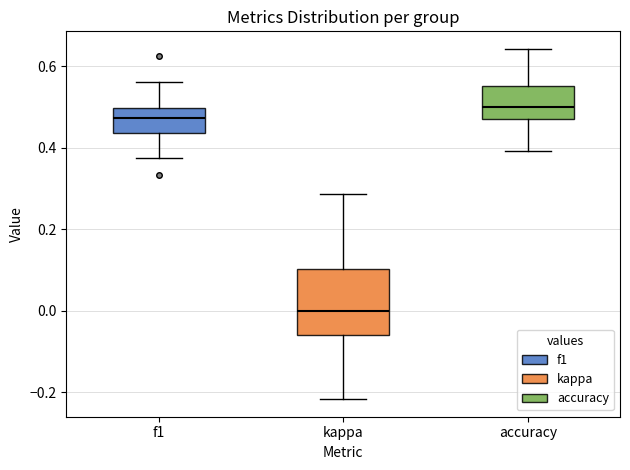

Reading left to right, transcribe this box plot: for each box, give where its median line is, the range the box spans, and where its two whiskers end, as read against the y-axis. The values are not printed on the chart, so give them approximately, as read against the axis.

f1: median 0.48, box 0.44 to 0.50, whiskers 0.38 to 0.56
kappa: median 0.00, box -0.06 to 0.10, whiskers -0.22 to 0.28
accuracy: median 0.50, box 0.48 to 0.56, whiskers 0.40 to 0.64